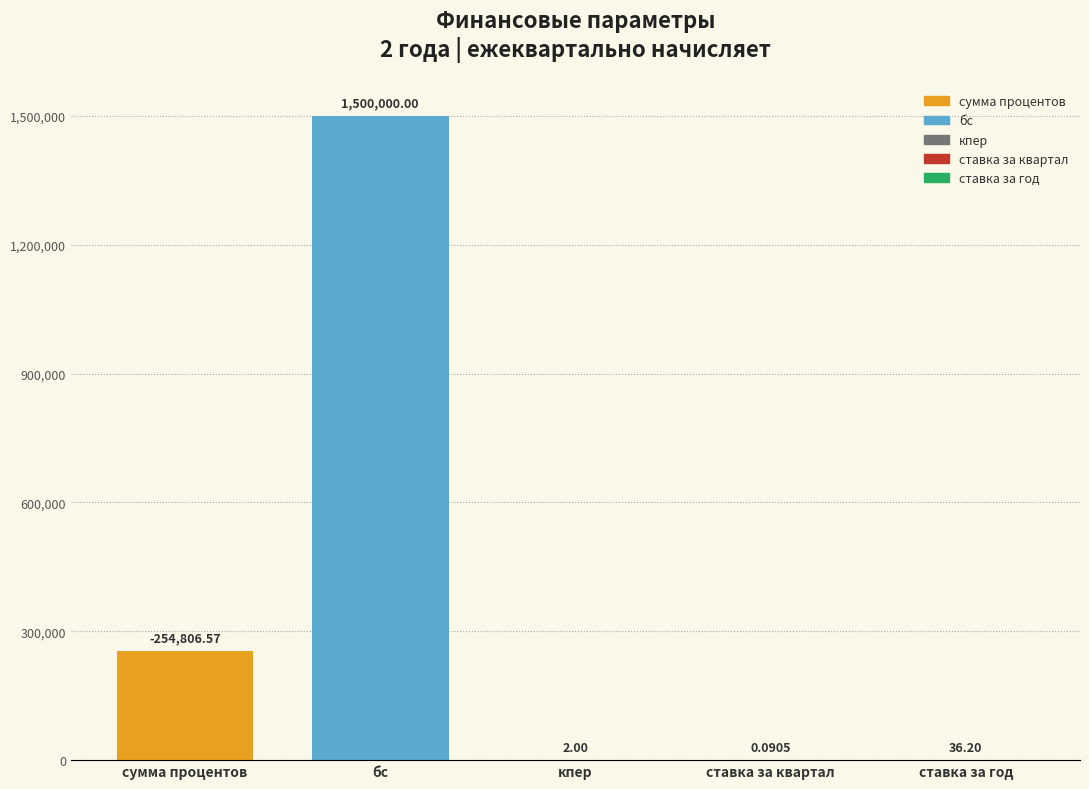

Approximately how many times larger is the value at бс compared to кпер?

750000.0